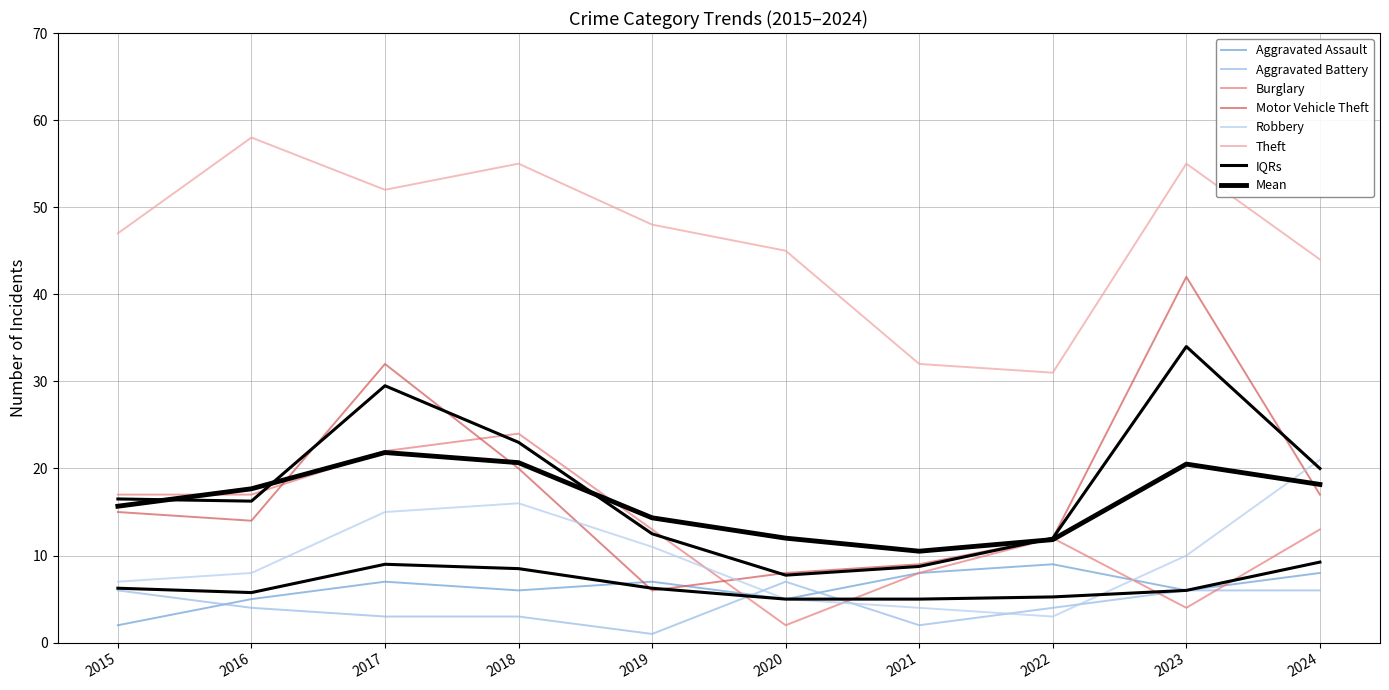

How many values in the Theft series are below 48?

5